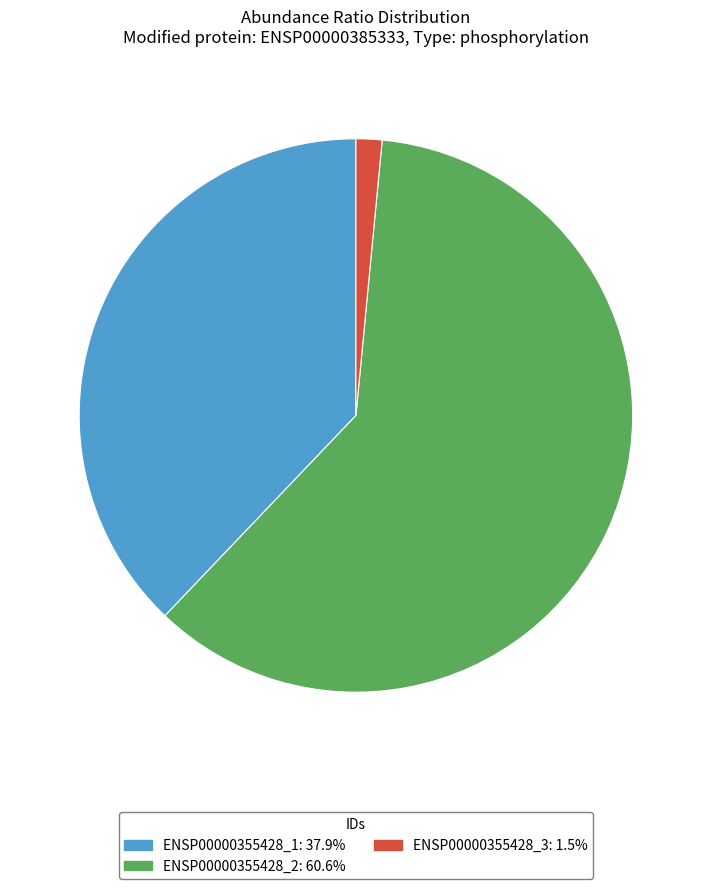

Combined, do ENSP00000355428_1 and ENSP00000355428_2 account for over 50%?

Yes